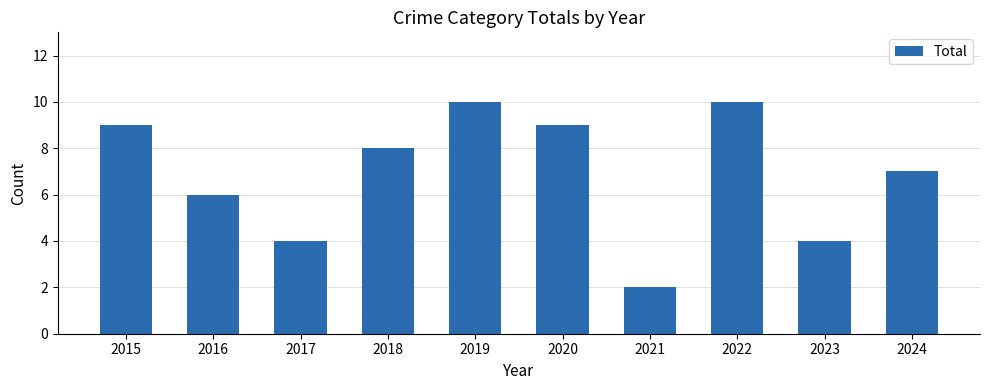

True or false: the data shows 10 at 2019.

True